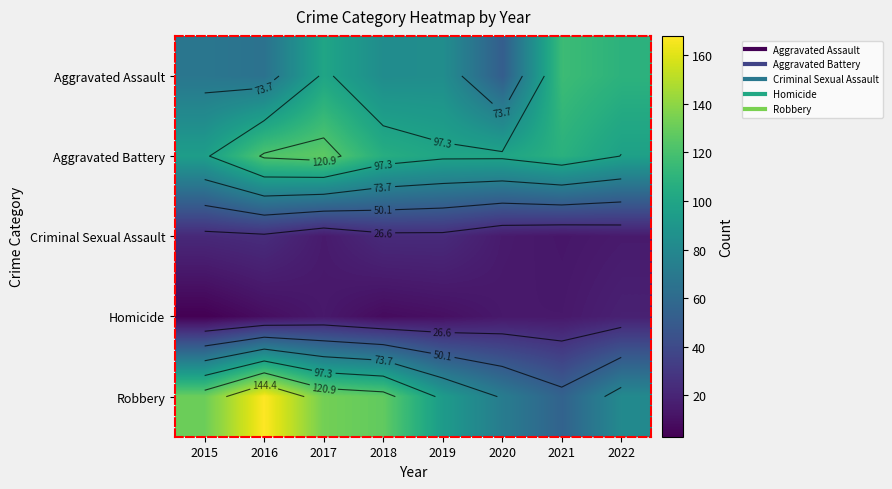

What is the maximum value for Robbery?

168